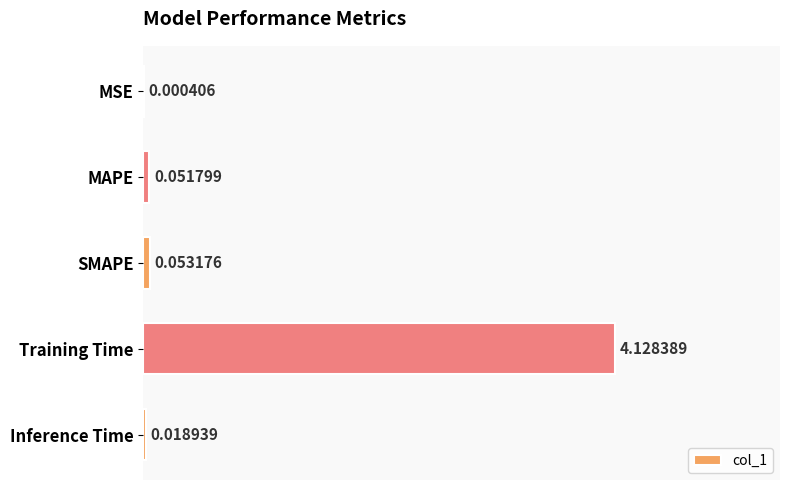

What is the change in value from SMAPE to Training Time?

+4.1